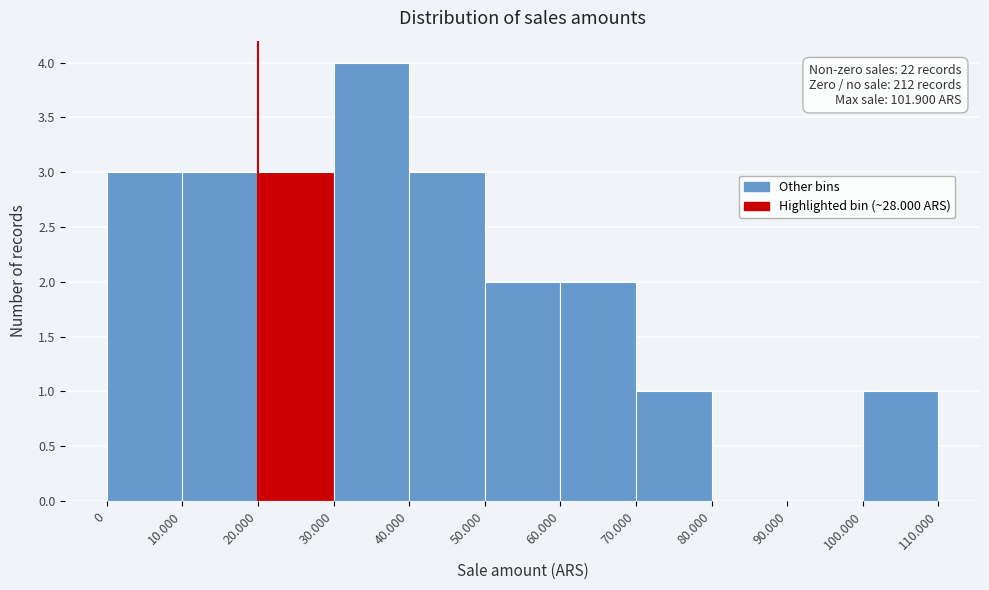

Reading right to left, what are all the values shown in this chart?

100.000=1	90.000=0	80.000=0	70.000=1	60.000=2	50.000=2	40.000=3	30.000=4	20.000=3	10.000=3	0=3